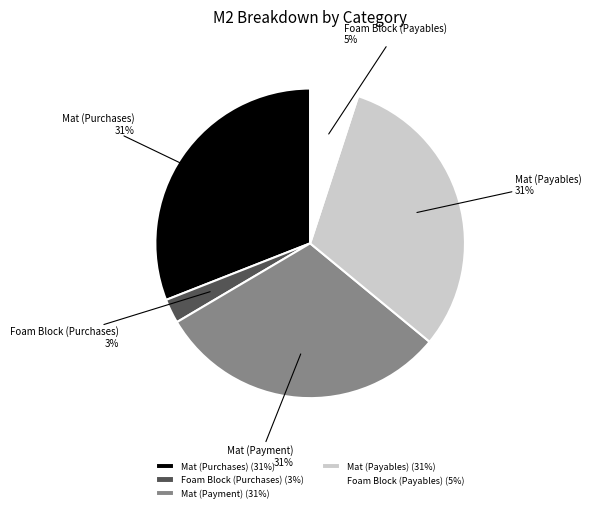

To the nearest percent, what is the difference between the Mat (Payment) and Foam Block (Purchases) slice percentages?

28%